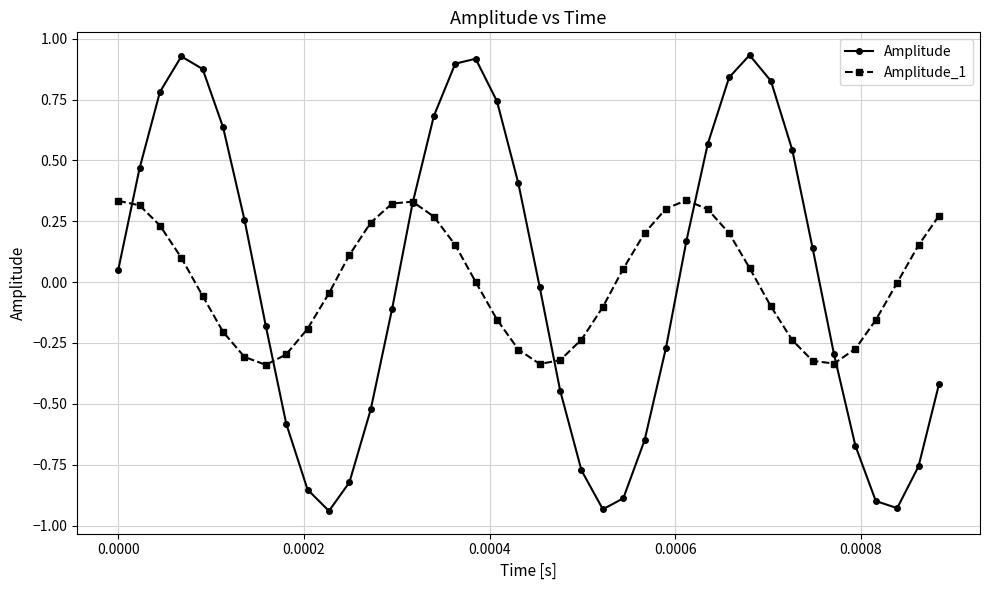

Which series has the widest spread of values?

Amplitude